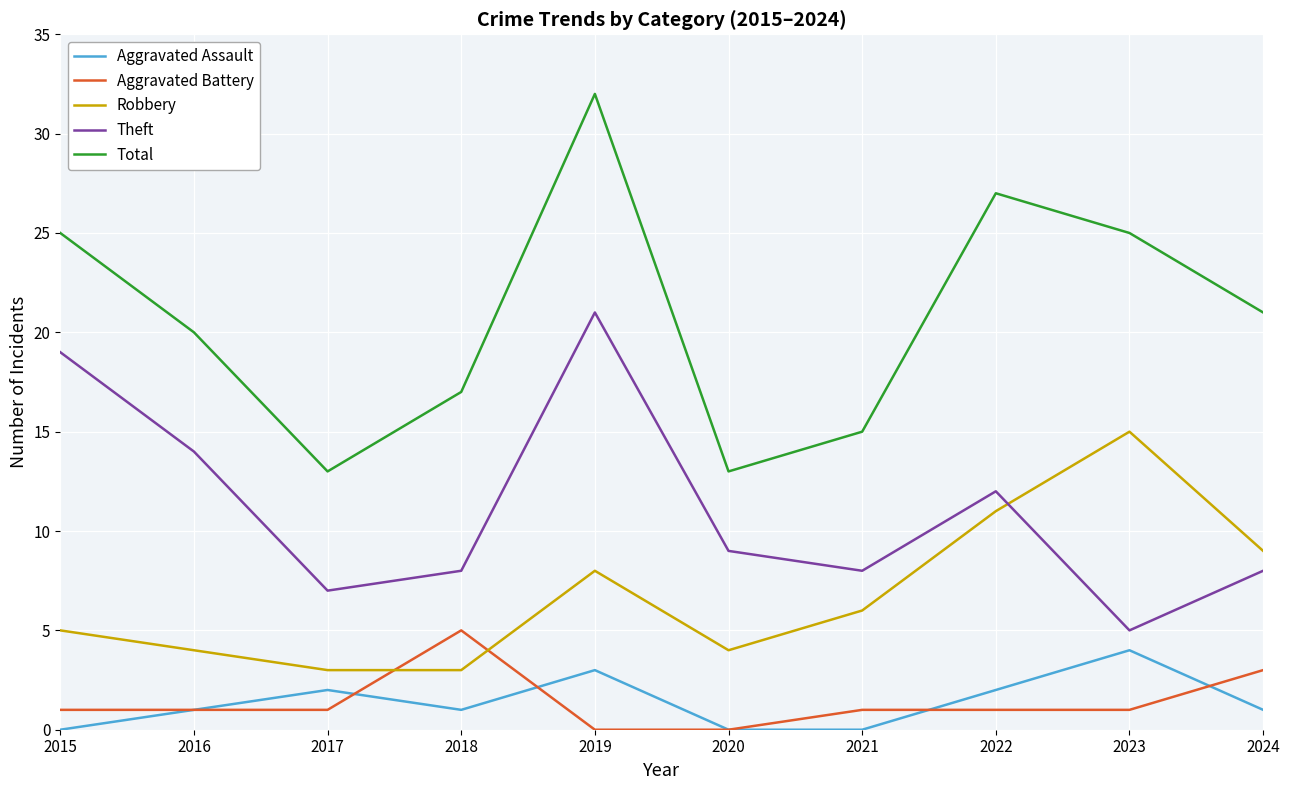

Count the number of data series in this chart.

5